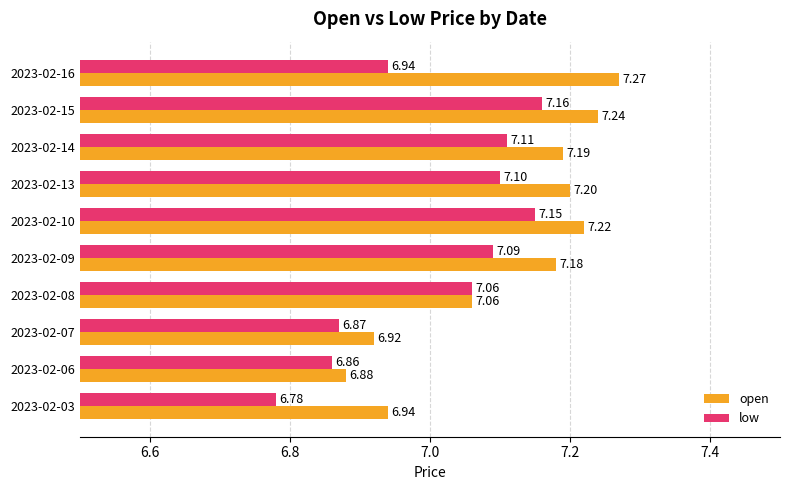

Rank the categories by low value from lowest to highest.

2023-02-03, 2023-02-06, 2023-02-07, 2023-02-16, 2023-02-08, 2023-02-09, 2023-02-13, 2023-02-14, 2023-02-10, 2023-02-15